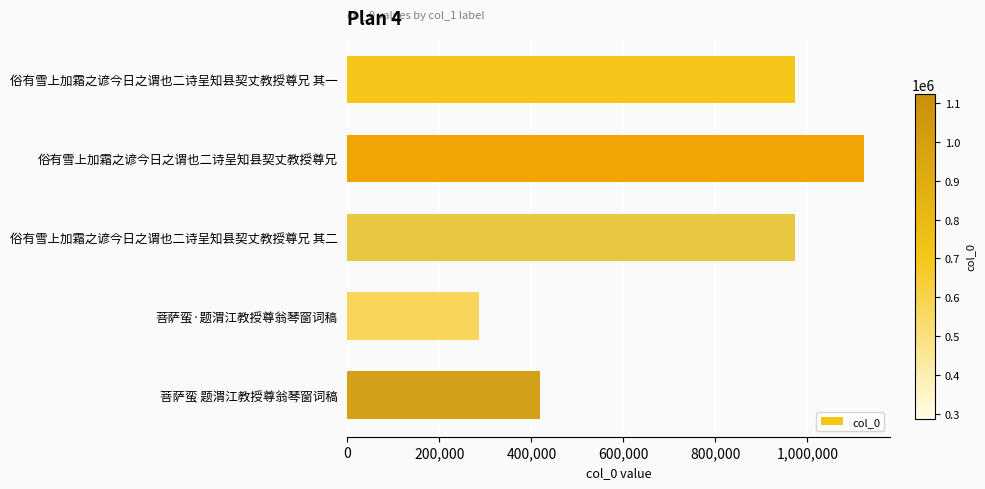

The value at 俗有雪上加霜之谚今日之谓也二诗呈知县契丈教授尊兄 其一 is 972936. True or false?

True